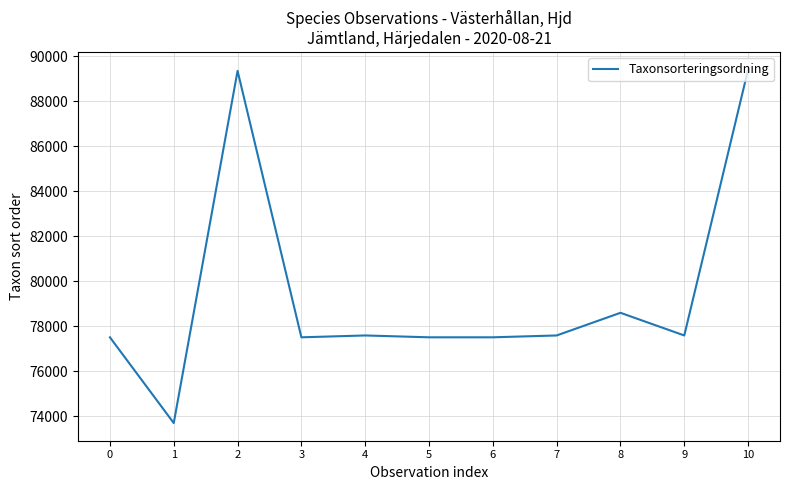

What is the smallest value displayed?

73693